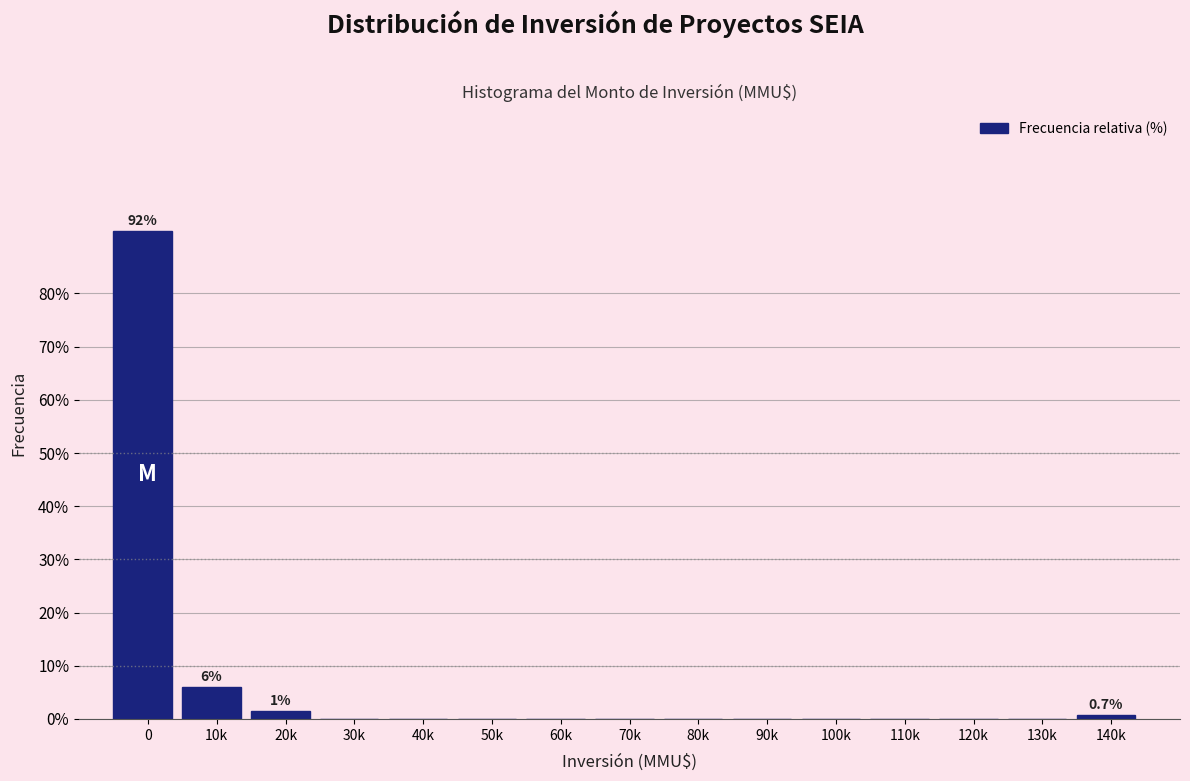

Reading left to right, transcribe all the data shown in this chart.

0=91.8	10k=6.0	20k=1.5	30k=0.0	40k=0.0	50k=0.0	60k=0.0	70k=0.0	80k=0.0	90k=0.0	100k=0.0	110k=0.0	120k=0.0	130k=0.0	140k=0.7